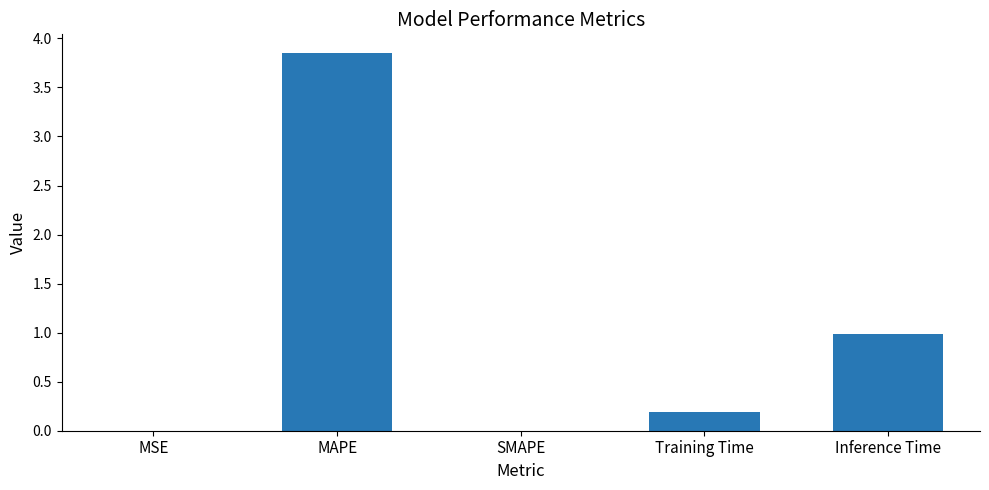

At which category does the chart reach its peak across all series?

MAPE